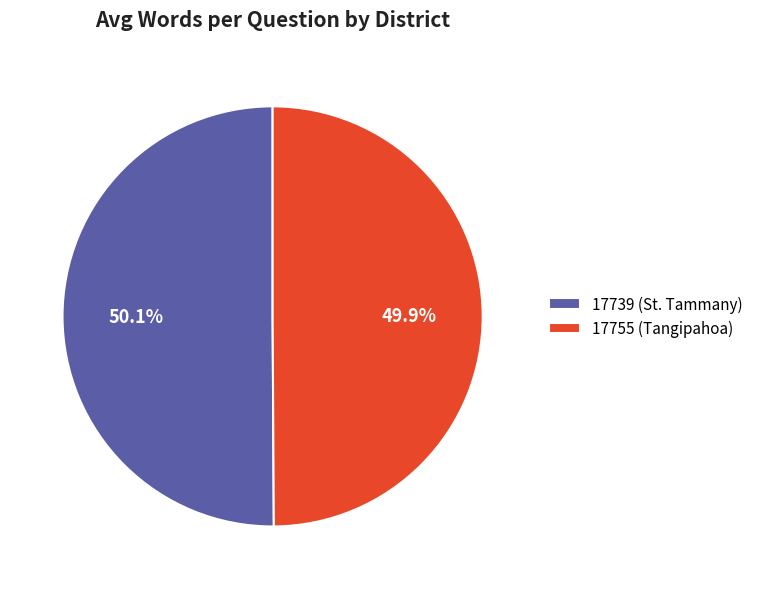

What percentage is the 17755 (Tangipahoa) slice, to the nearest percent?

50%